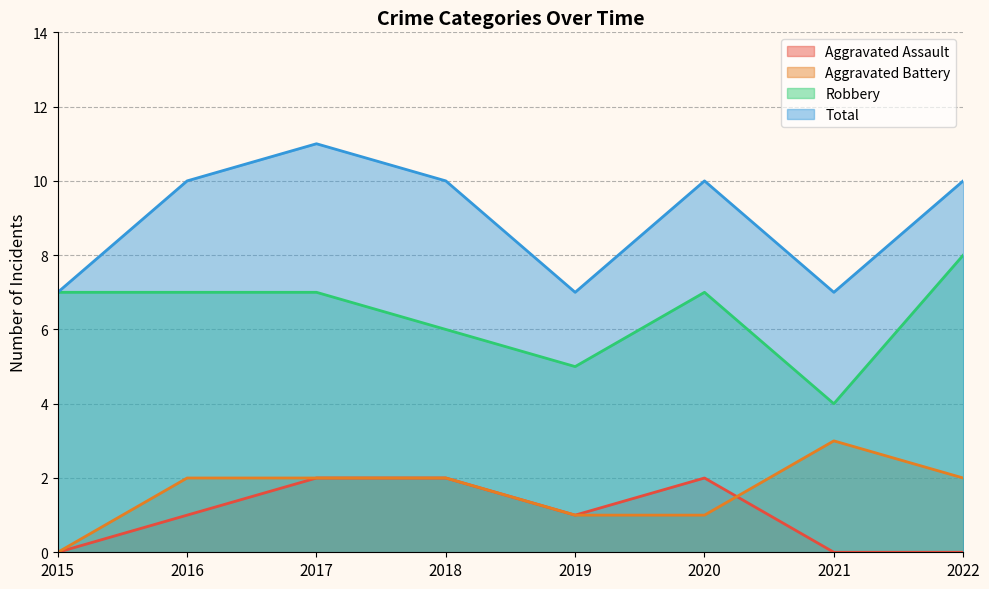

At which category is the sum across all series the highest?

2017